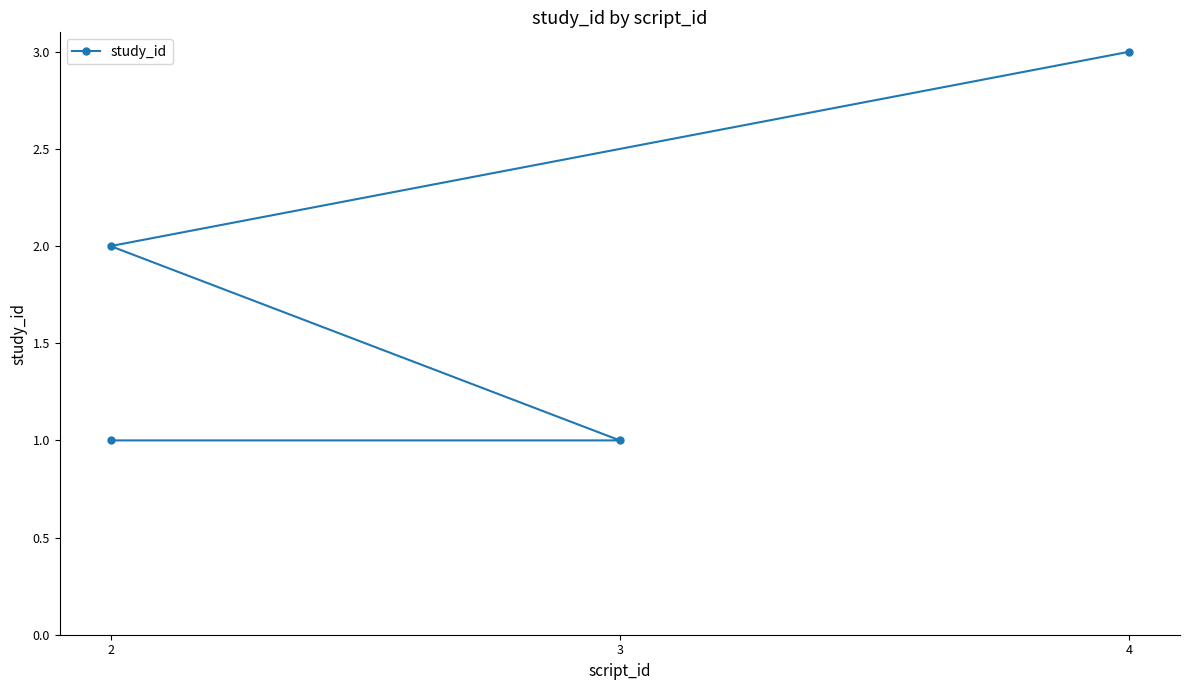

Is it true that the value at 3 is 1?

True